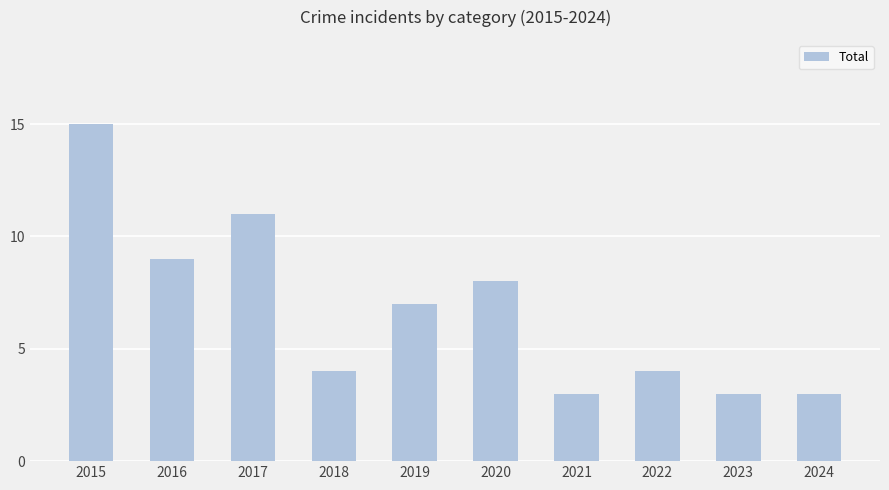

What is the value of the 3rd bar from the left?

11